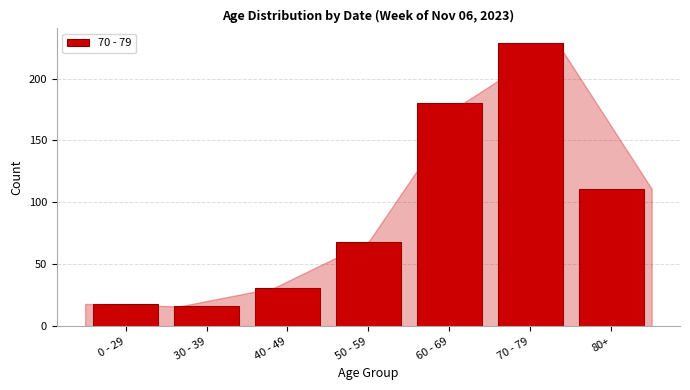

Reading left to right, what are all the values shown in this chart?

0 - 29=18	30 - 39=16	40 - 49=31	50 - 59=68	60 - 69=180	70 - 79=229	80+=111